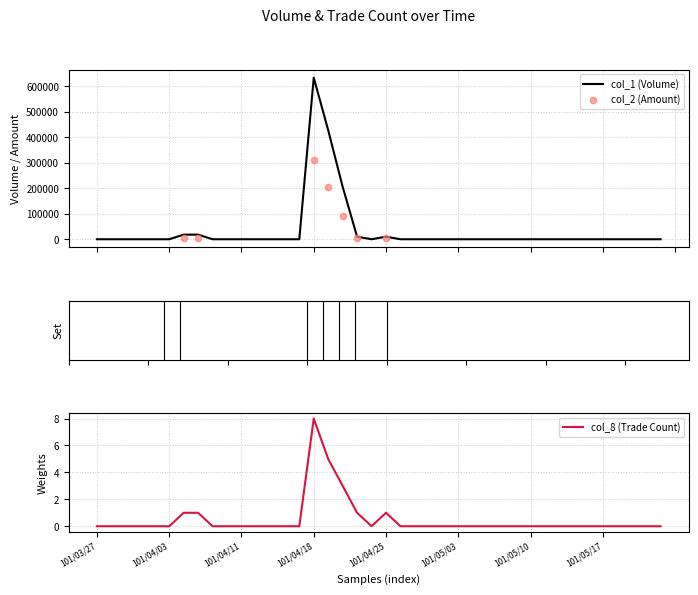

Which series reaches the minimum Y coordinate?

col_1